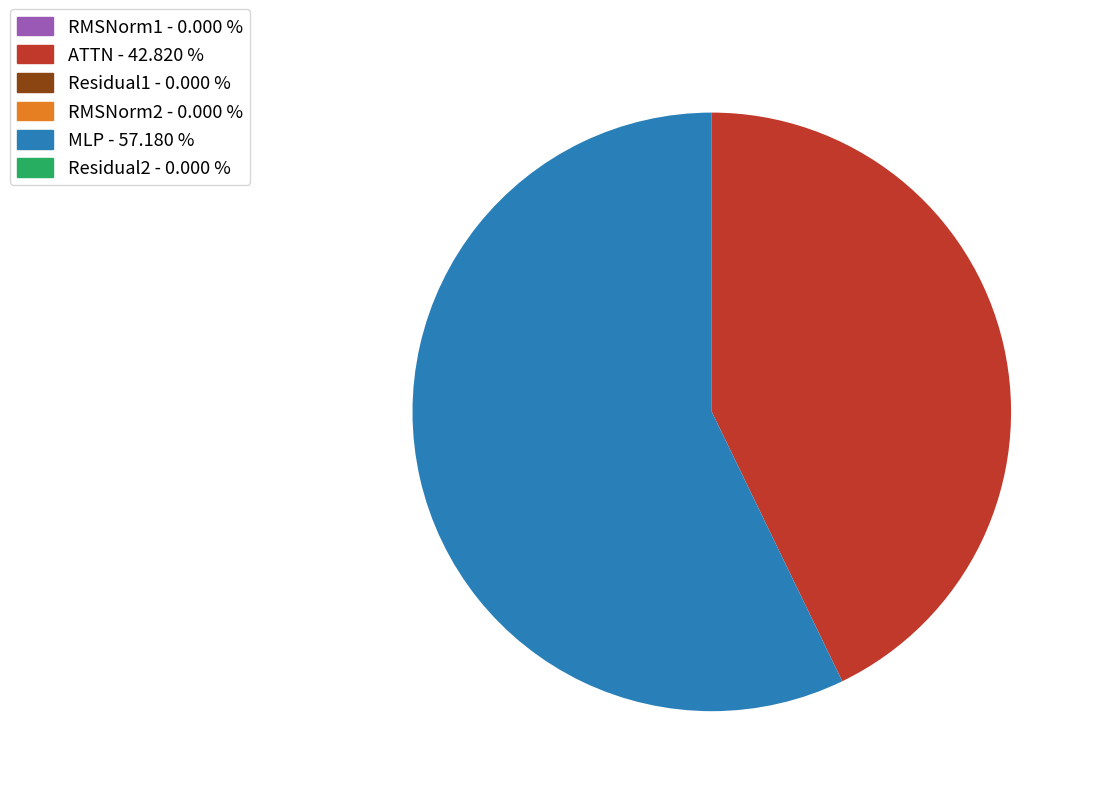

Which category has the biggest portion of the pie?

MLP